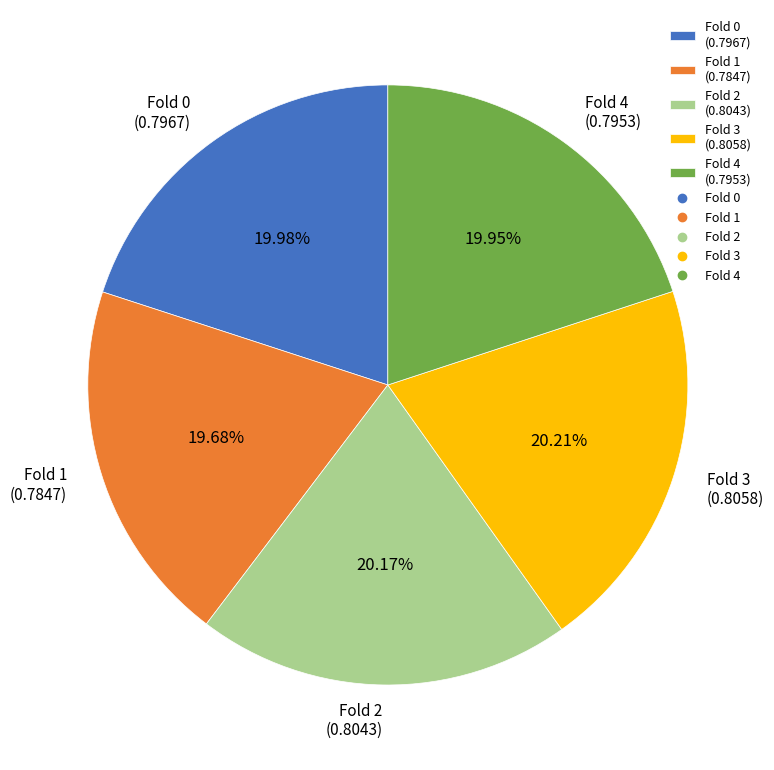

How many segments does this pie chart have?

5